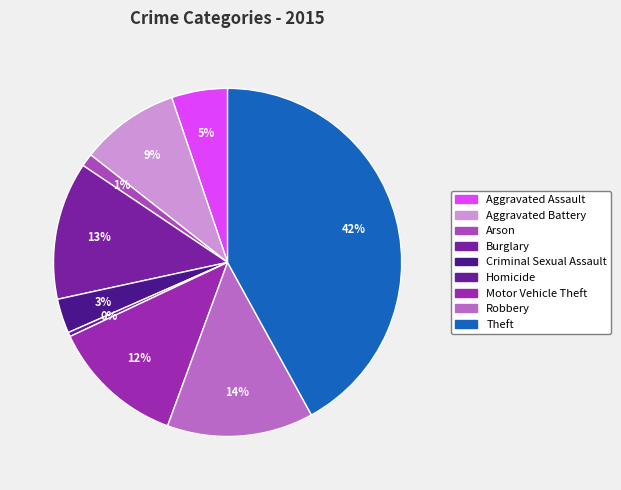

Count the number of slices in the pie.

9